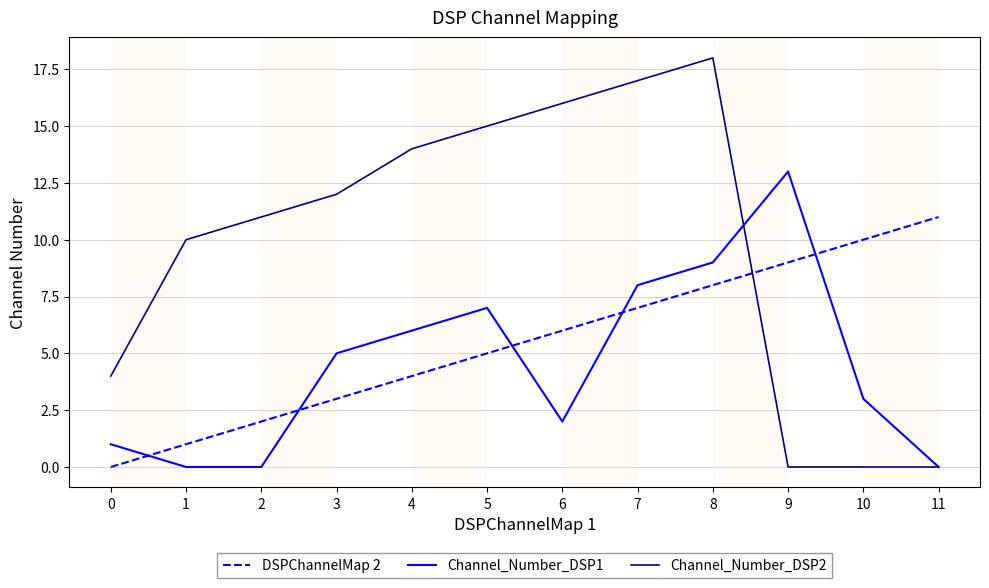

What is the difference between the second highest and minimum values in the Channel_Number_DSP2 series?

17